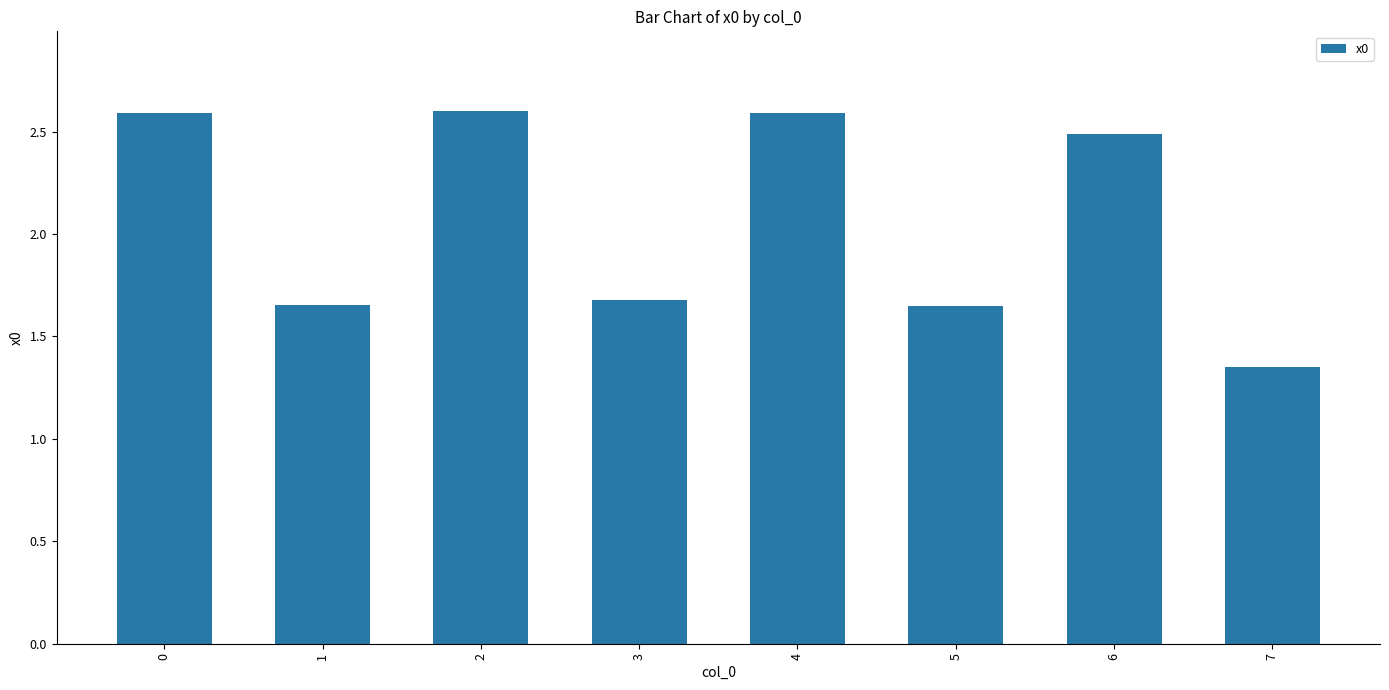

Which label corresponds to the smallest value in the chart?

7